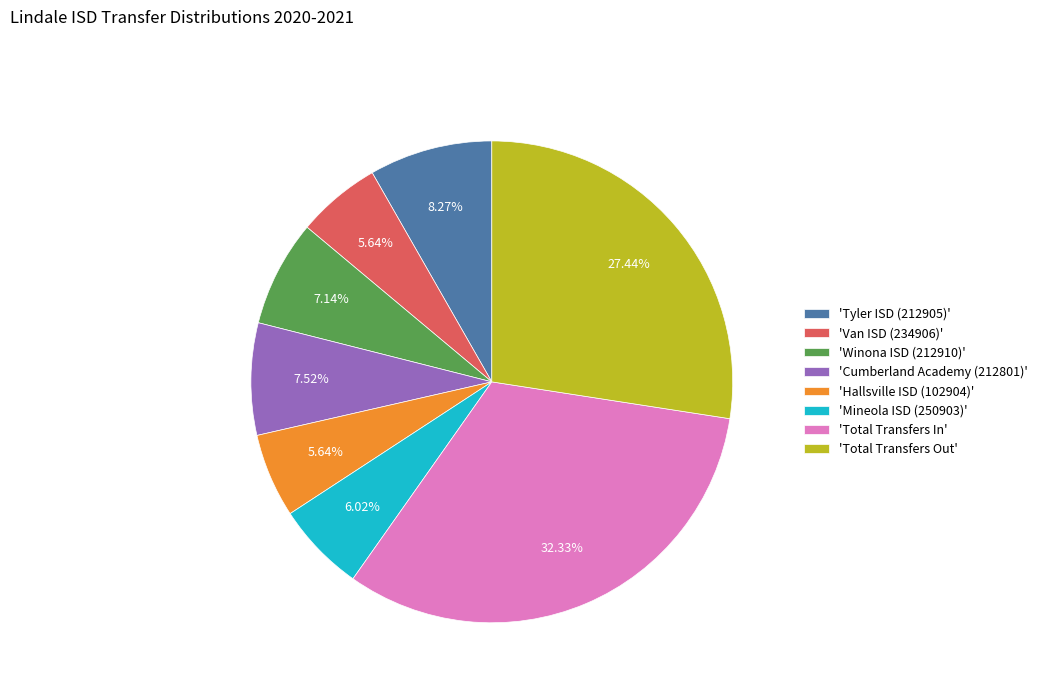

Does any single category account for the majority?

No